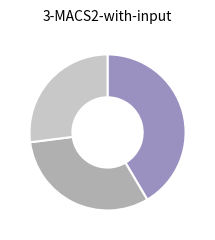

Does any single category account for the majority?

No